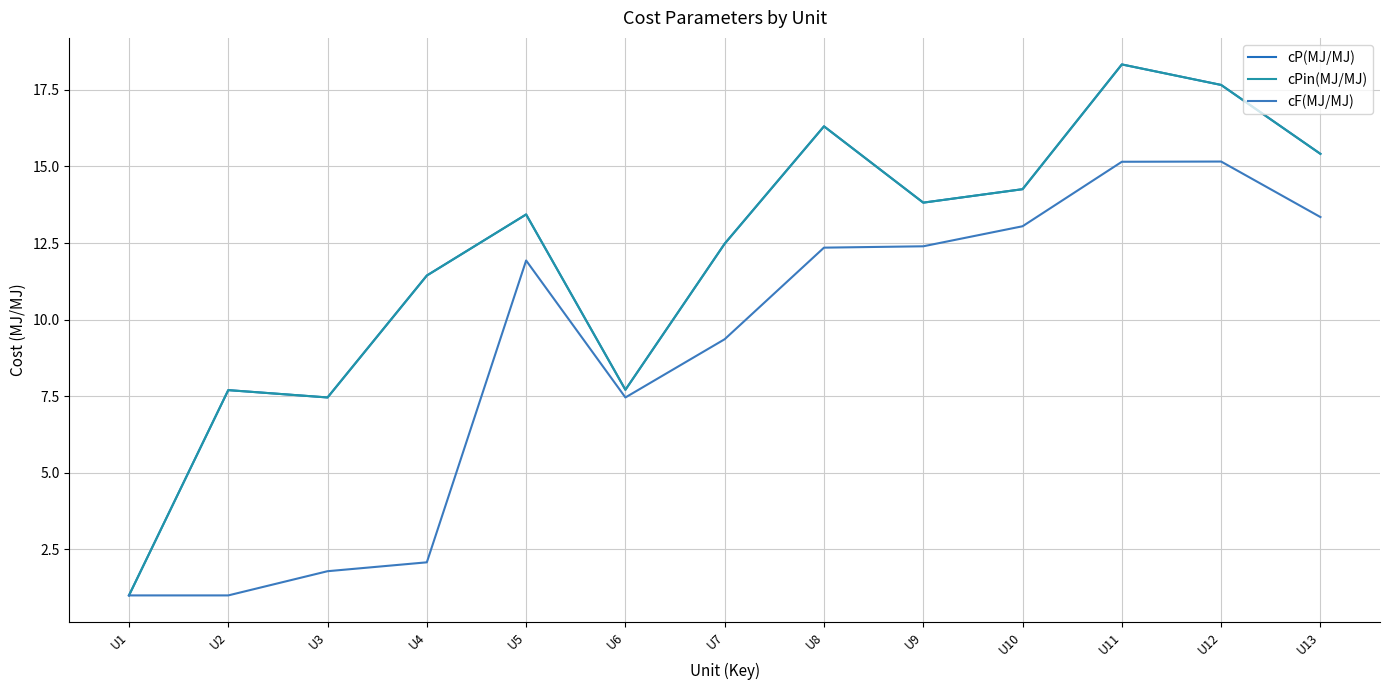

Does the chart display data point markers on the line(s)?

No